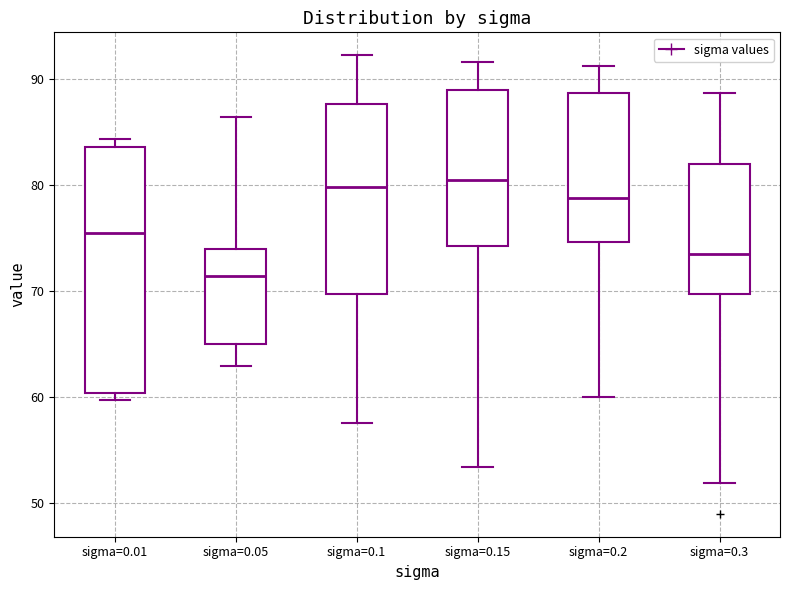

Reading left to right, read every box against the y-axis: the position of its median line, the range the box covers, and the ends of its whiskers. The values are not printed on the chart, so give them approximately, as read against the axis.

sigma=0.01: median 75, box 60 to 84, whiskers 60 (just below the box's lower edge) to 84 (just above the box's upper edge)
sigma=0.05: median 71, box 65 to 74, whiskers 63 to 86
sigma=0.1: median 80, box 70 to 88, whiskers 58 to 92
sigma=0.15: median 81, box 74 to 89, whiskers 53 to 92
sigma=0.2: median 79, box 75 to 89, whiskers 60 to 91
sigma=0.3: median 73, box 70 to 82, whiskers 52 to 89